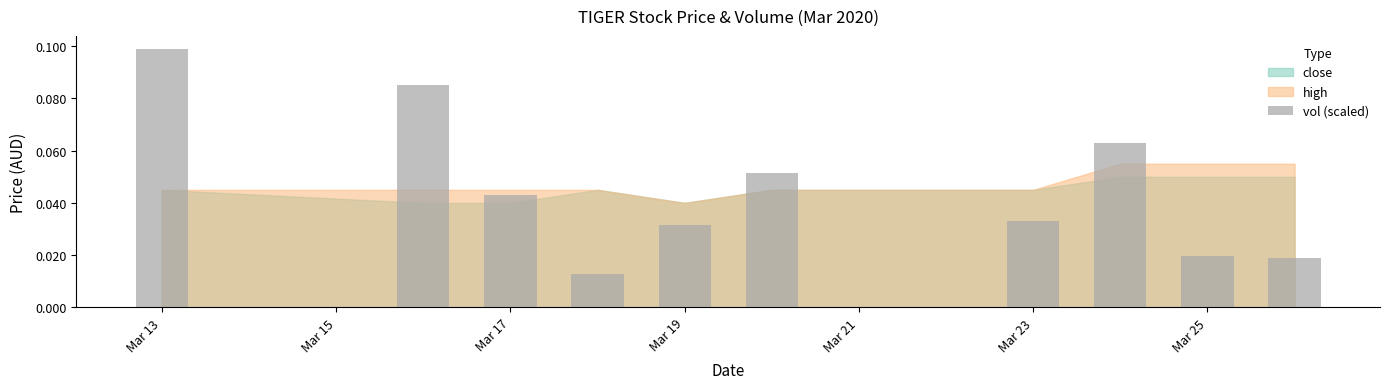

How many values are between 0 and 1?

10